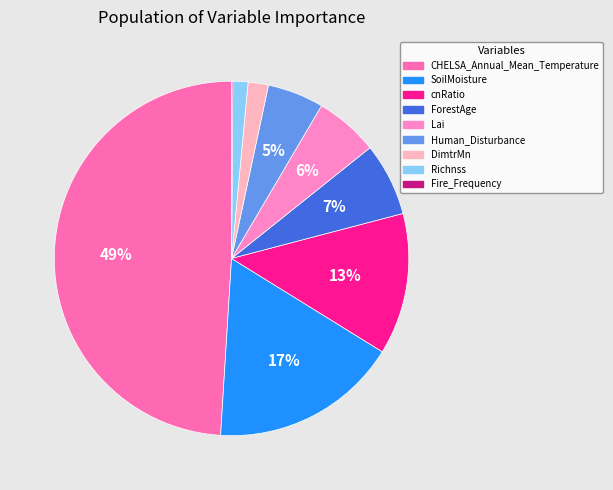

The Fire_Frequency slice represents 0% of the pie. True or false?

True